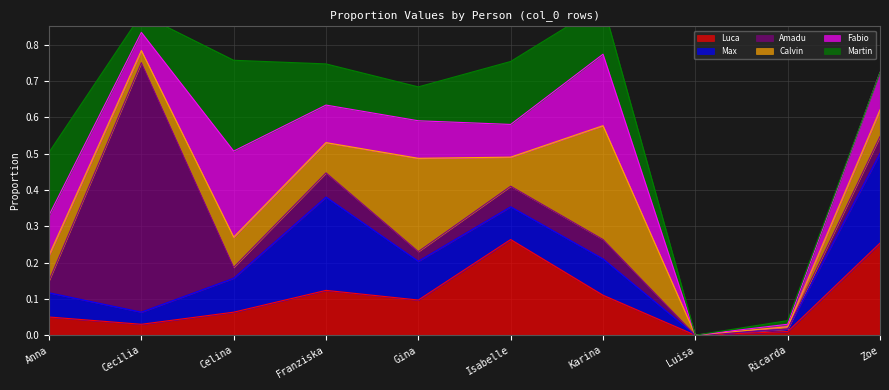

At which category does the chart reach its peak across all series?

Cecilia